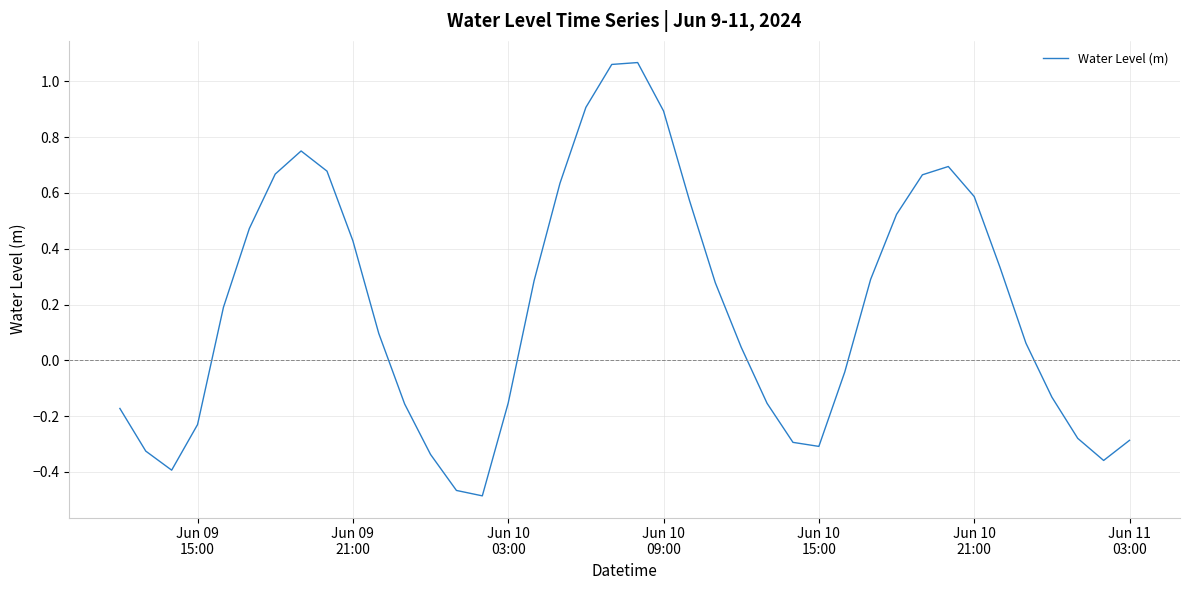

How many lines are shown in the chart?

1